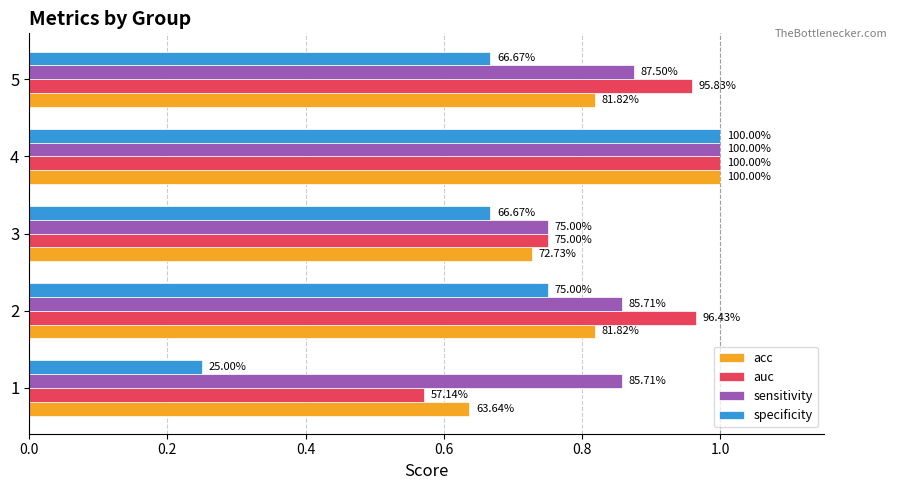

What are all the series names shown in the legend?

acc, auc, sensitivity, specificity